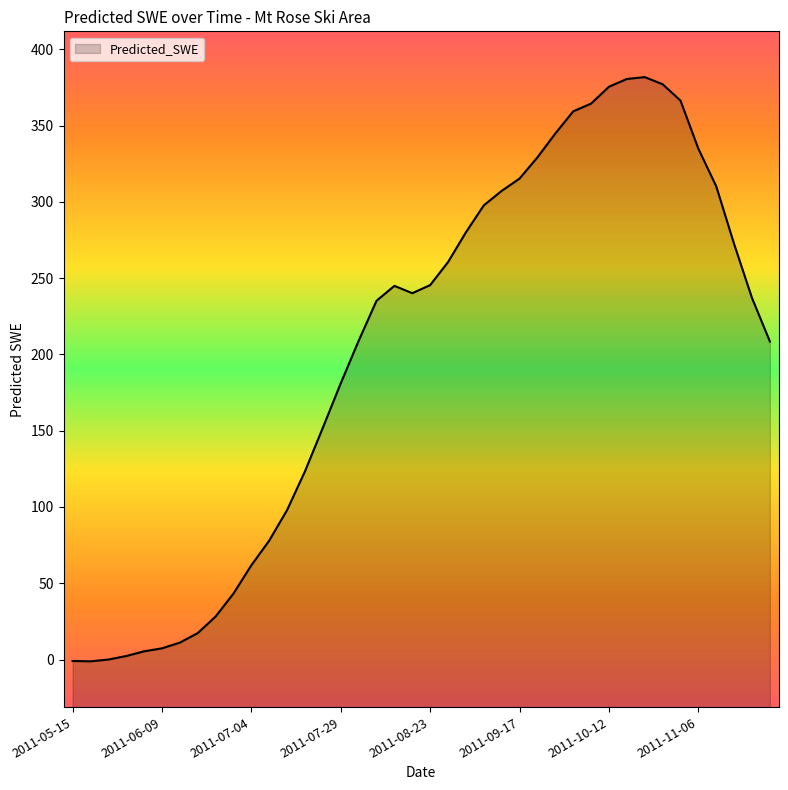

The value at 2011-06-09 is 10.0. True or false?

False